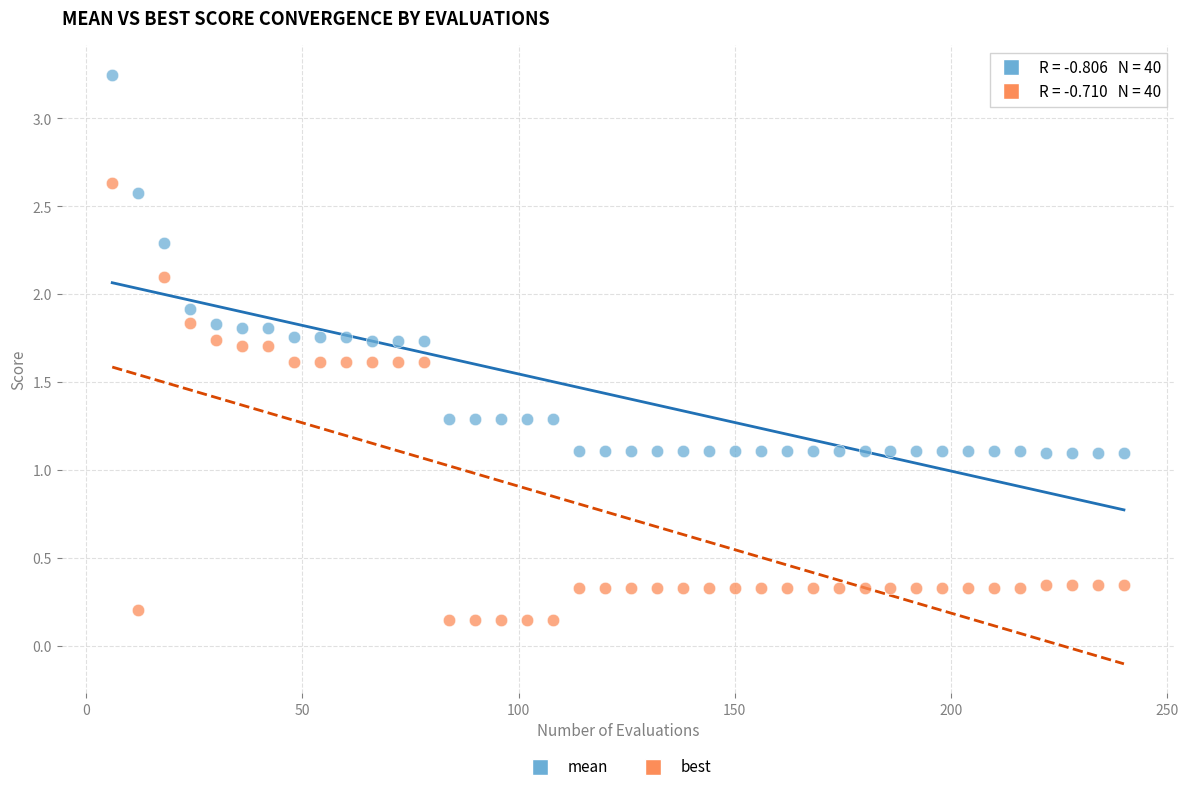

Across all data points, what is the range of X values (max minus min)?

234.0